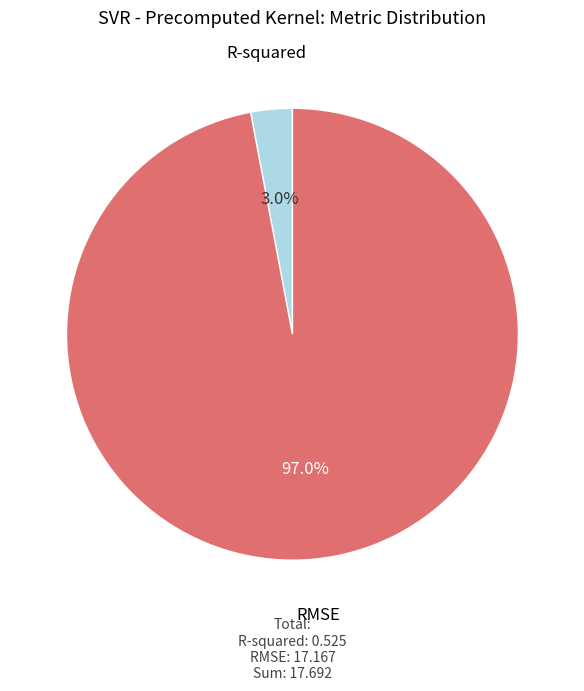

Which has a higher value, R-squared or RMSE?

RMSE